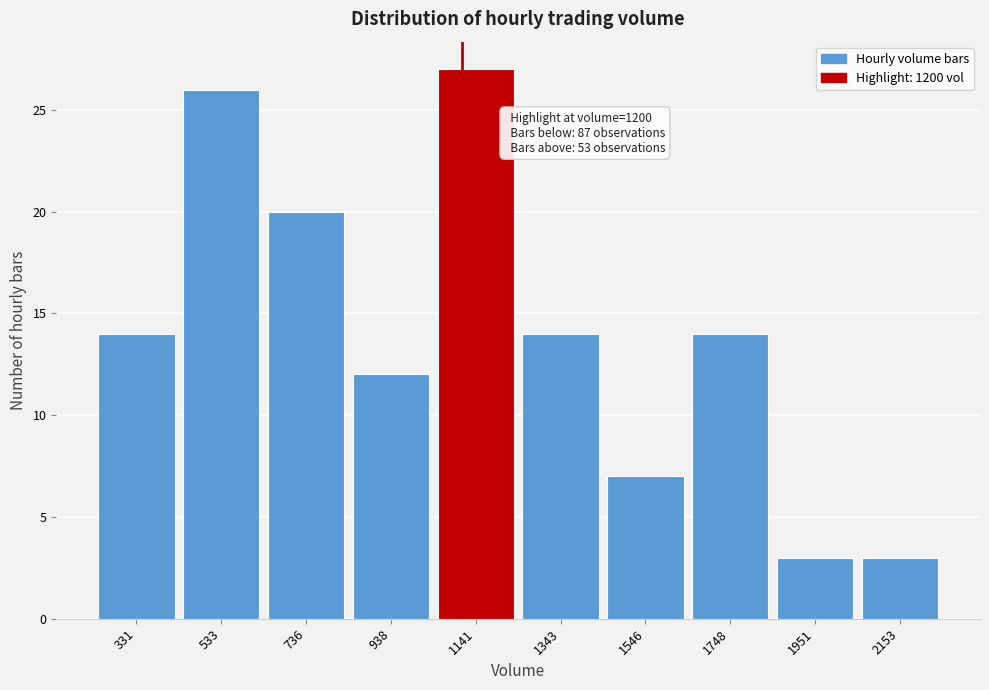

Reading left to right, extract all data points from this chart.

14	26	20	12	27	14	7	14	3	3